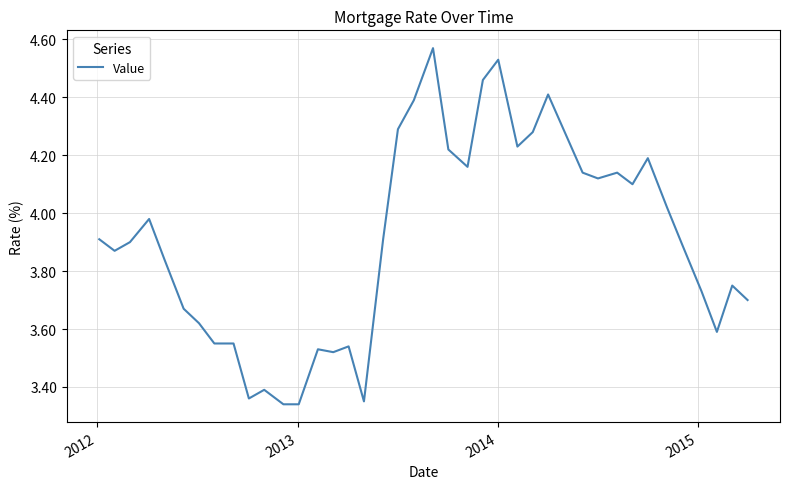

What is the difference between the maximum and minimum values?

1.2